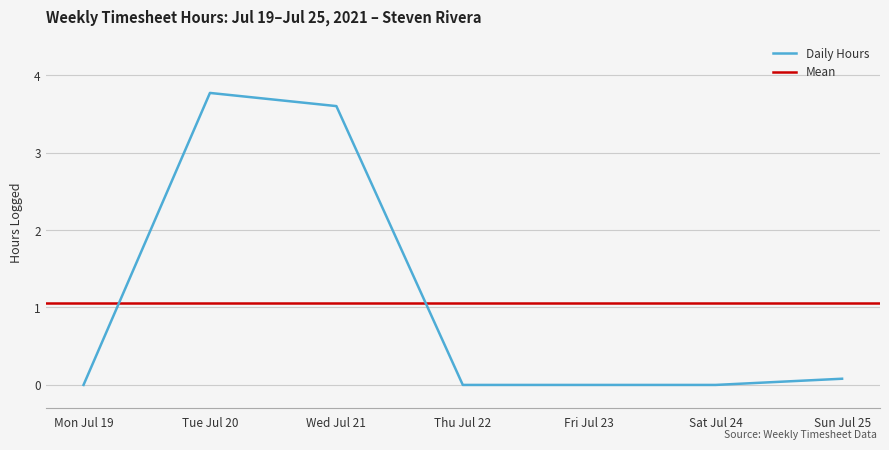

The value of Daily Hours at Fri Jul 23 is -1.8. True or false?

False